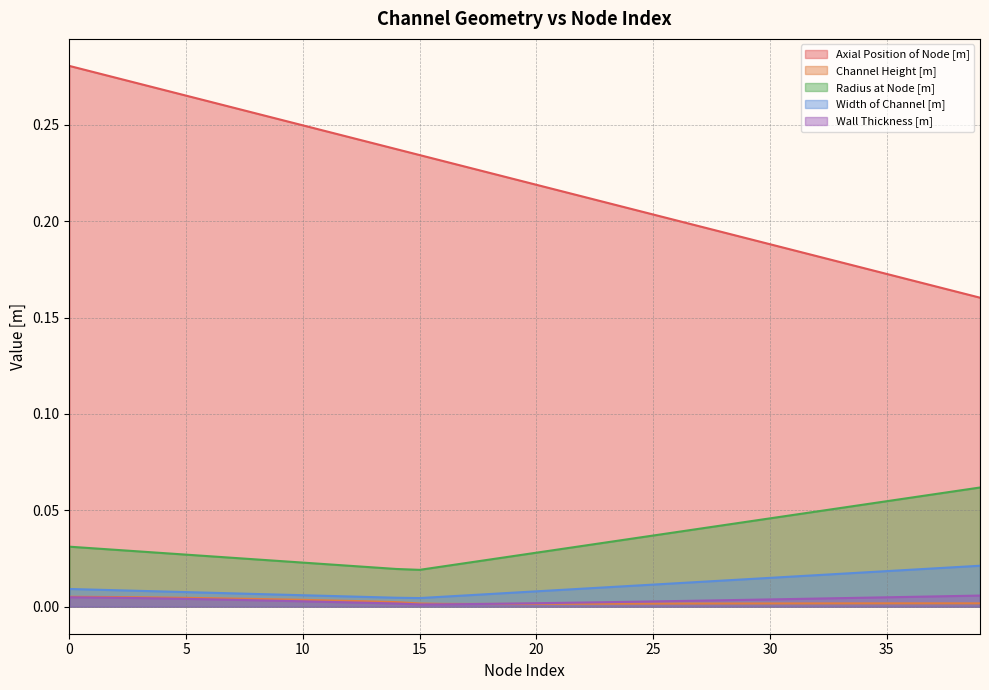

Rank the categories by Radius at Node [m] value from lowest to highest.

15, 14, 13, 16, 12, 11, 17, 10, 9, 18, 8, 7, 6, 19, 5, 4, 20, 3, 2, 21, 1, 0, 22, 23, 24, 25, 26, 27, 28, 29, 30, 31, 32, 33, 34, 35, 36, 37, 38, 39